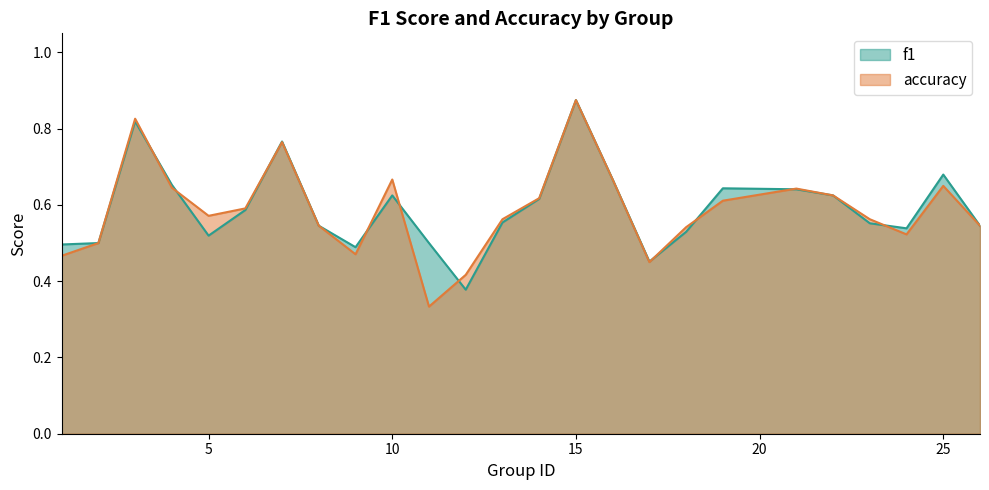

Does the chart have visible grid lines?

No